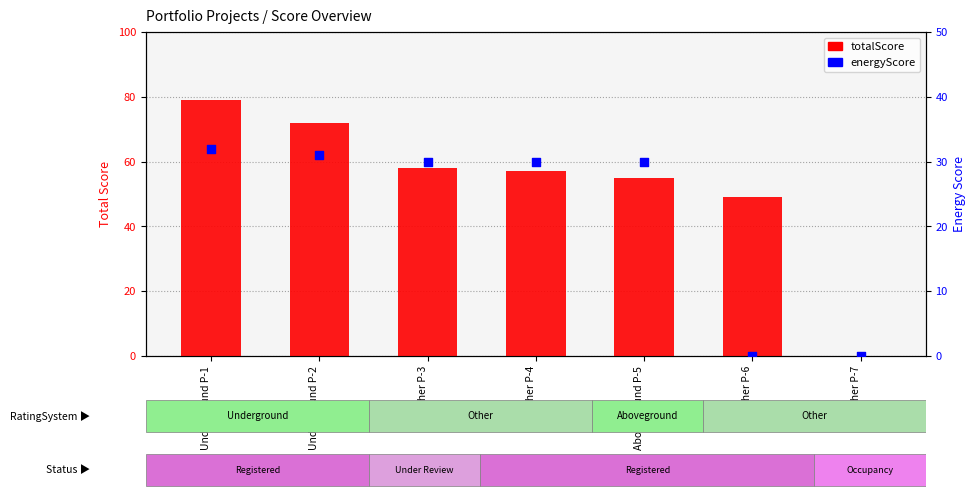

Is the value of energyScore at Other P-7 greater than the value of totalScore at Aboveground P-5?

No